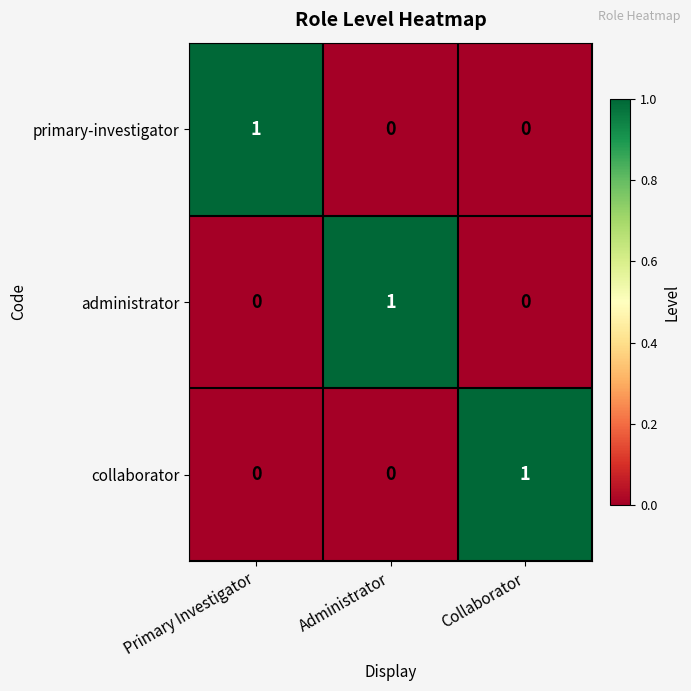

At how many categories does at least one series exceed 0?

3